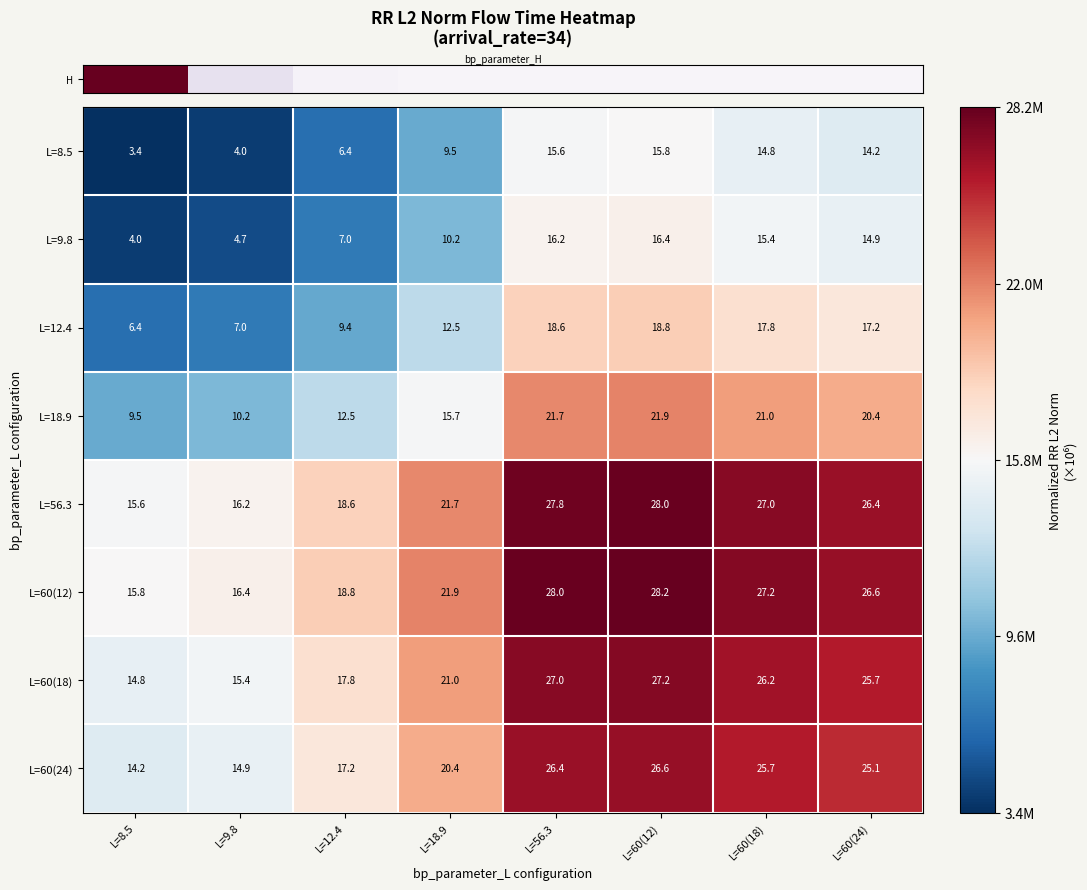

Rank the series by their maximum value, from highest to lowest.

L=60(12), L=56.3, L=60(18), L=60(24), L=18.9, L=12.4, L=9.8, L=8.5